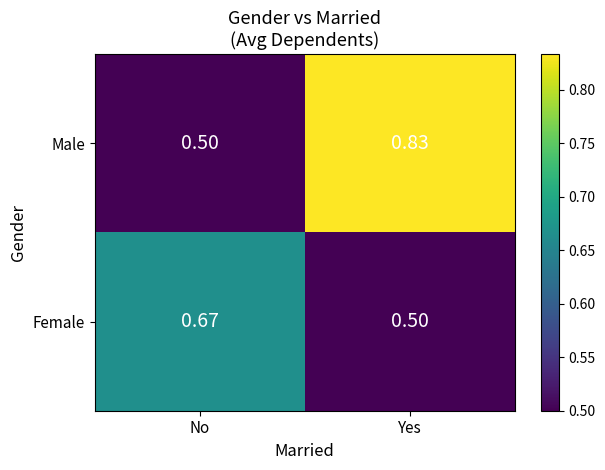

Which category has the highest value in the Male series?

Yes